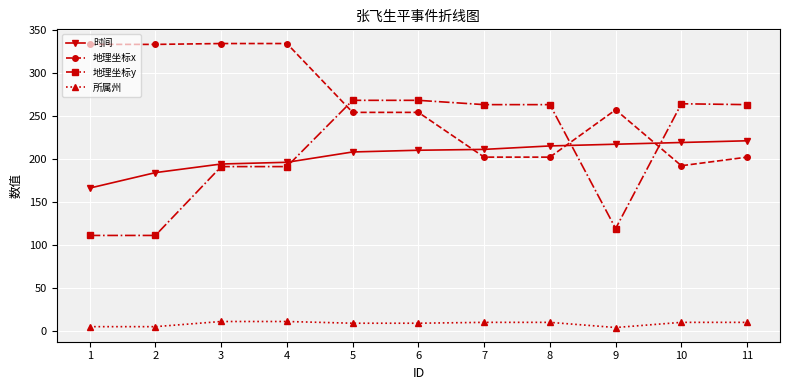

Which series has the widest spread of values?

地理坐标y